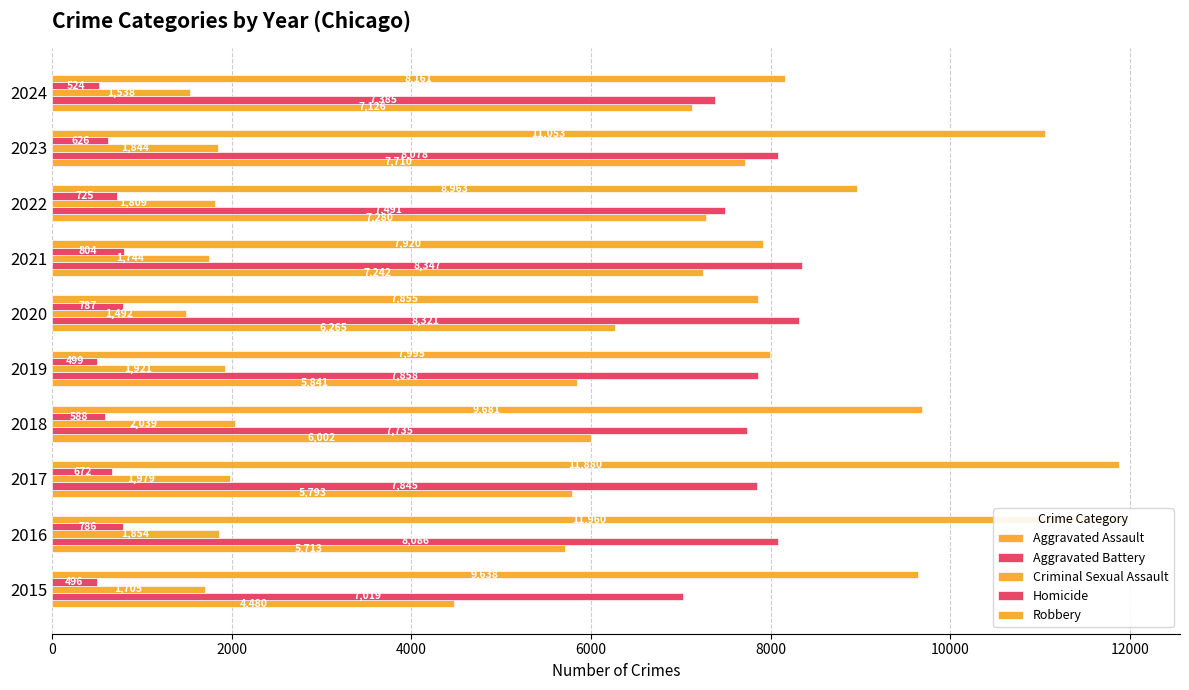

Which series changed the most between 2020 and 2023?

Robbery